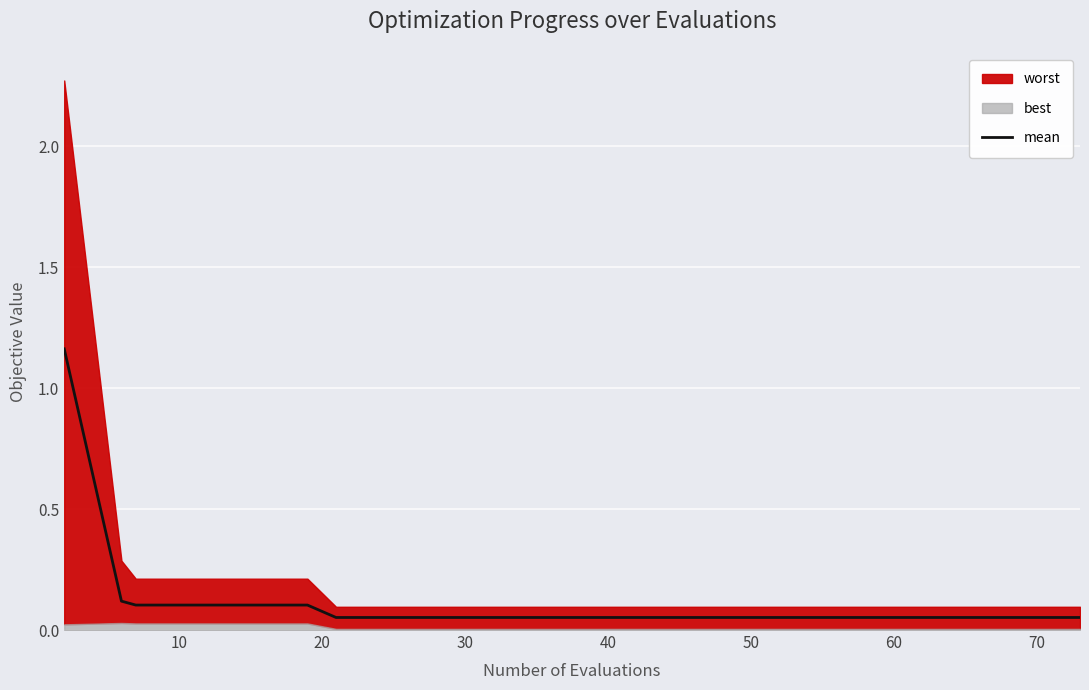

What is the sum of all values?

2.4